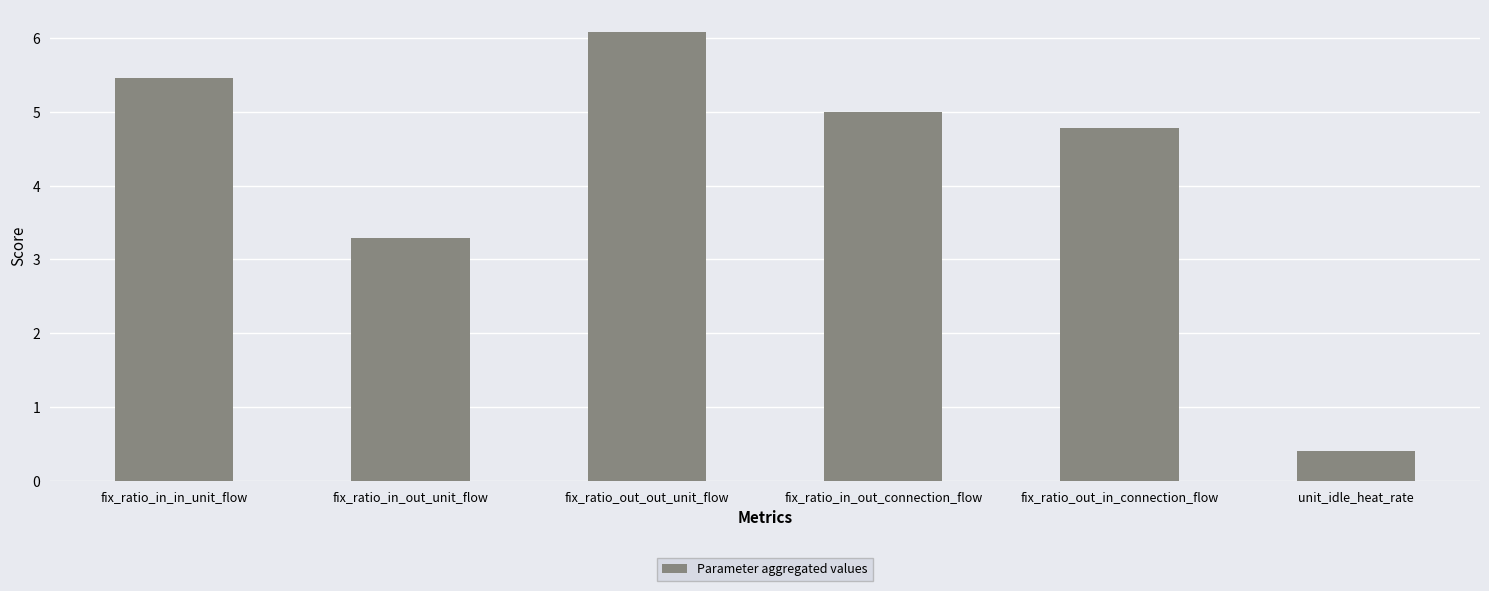

What is the value of the 3rd bar from the left?

6.1